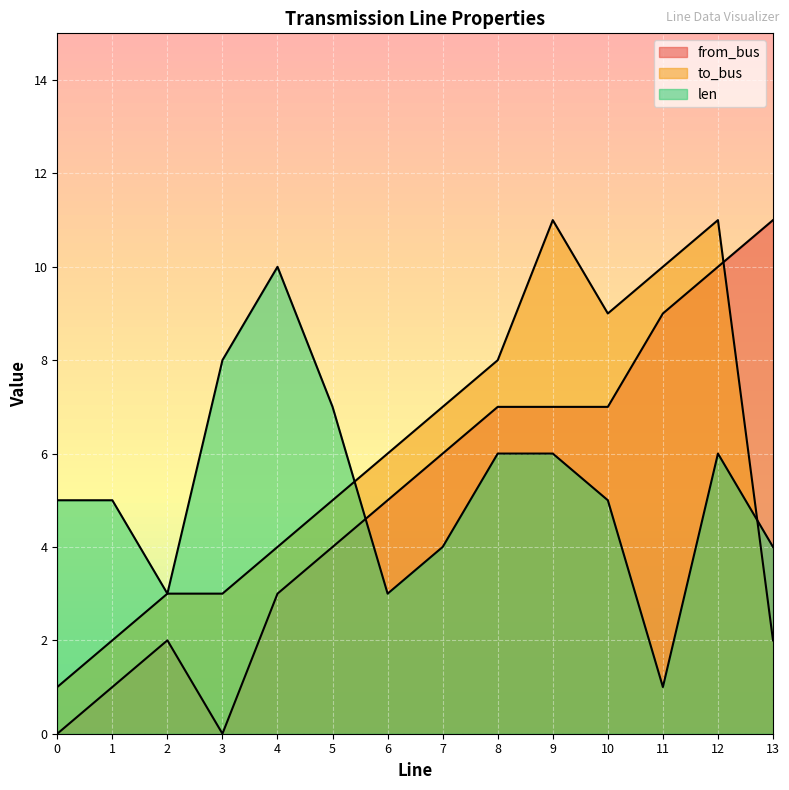

Which series ends up on top after the final intersection of from_bus and to_bus?

from_bus